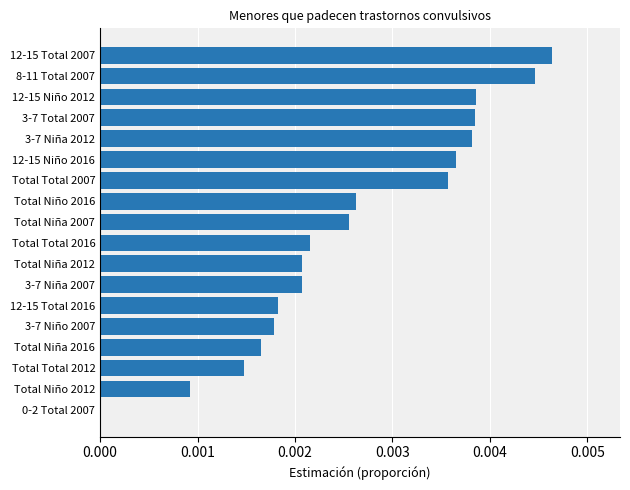

Is it true that the value at Total Niño 2012 is 0.0?

True